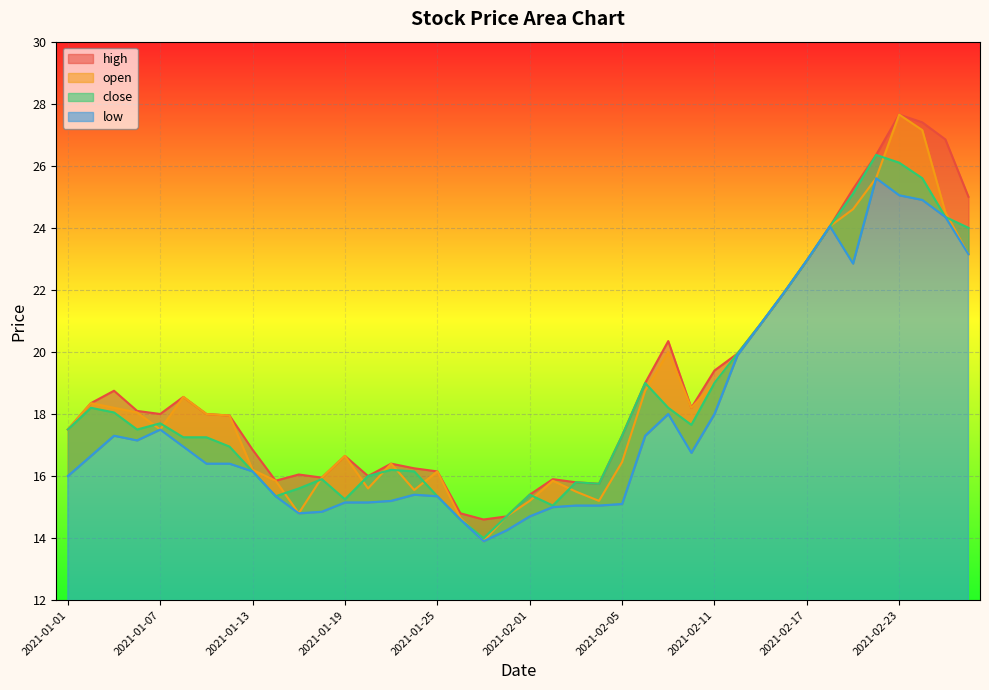

What is the spread (max minus min) of values at 2021-01-15?

1.2